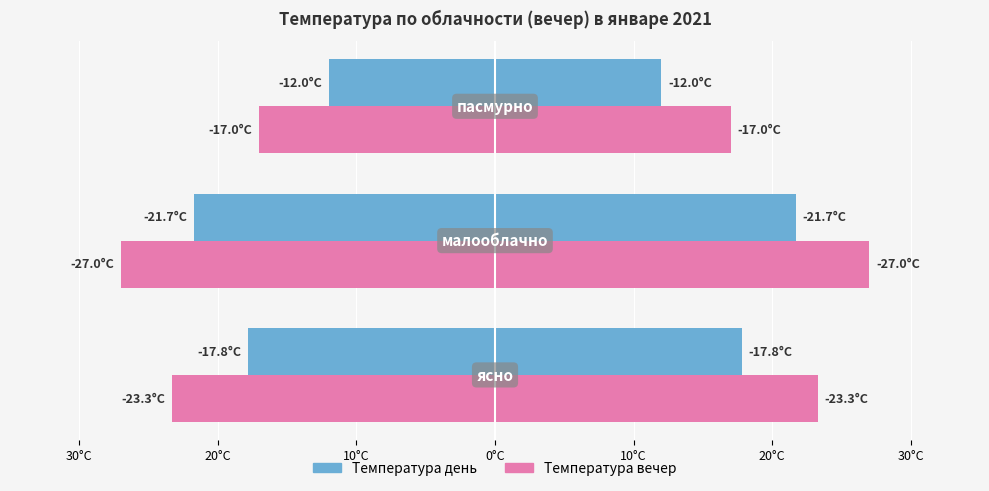

What are all the series names shown in the legend?

Температура день, Температура вечер